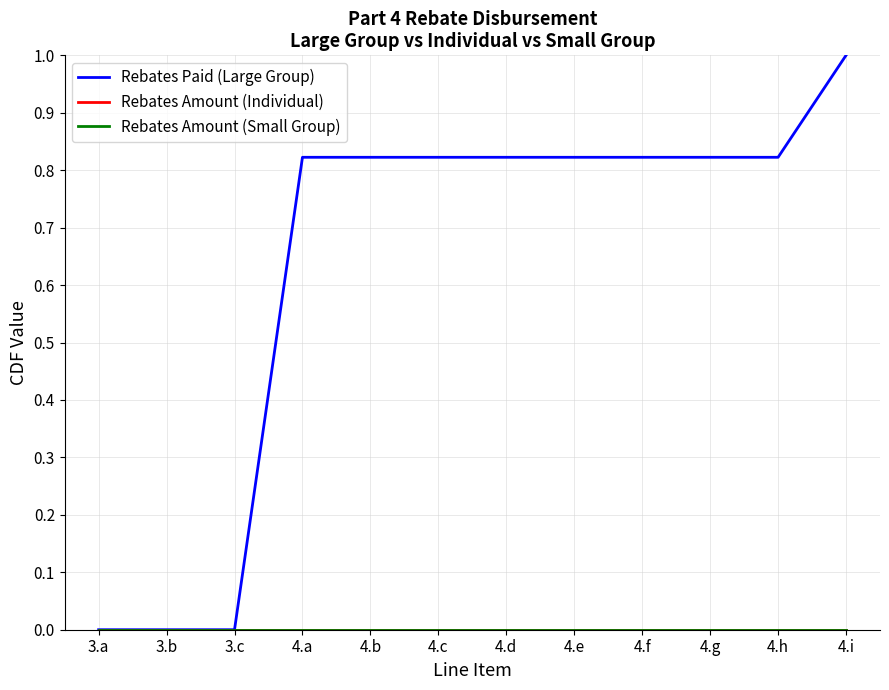

Does the chart have visible grid lines?

Yes